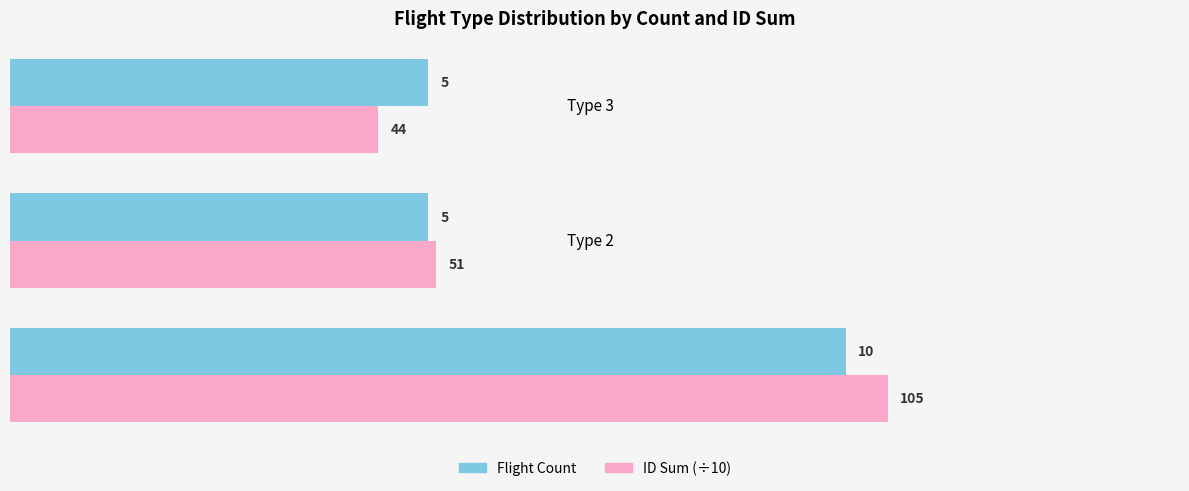

Rank the series at Type 3 from highest to lowest value.

Flight Count, ID Sum (÷10)